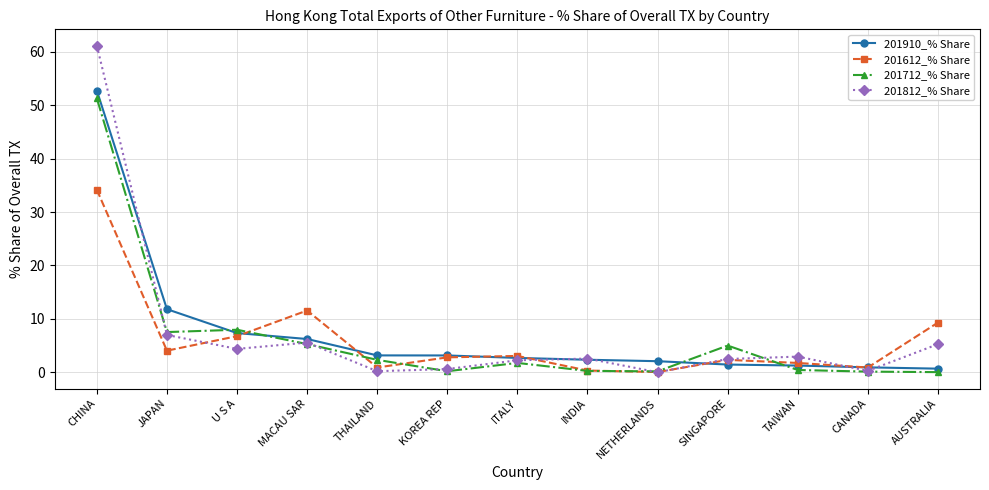

True or false: 201712_% Share has more than 1 interior local peaks.

True